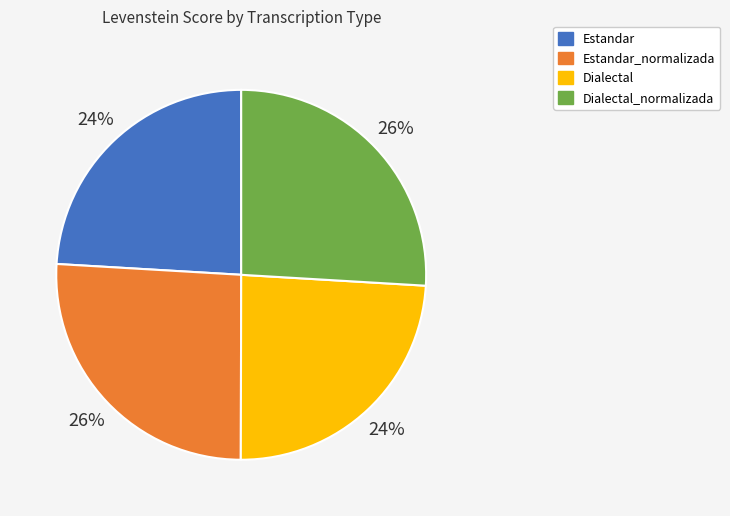

Does any single category account for the majority?

No